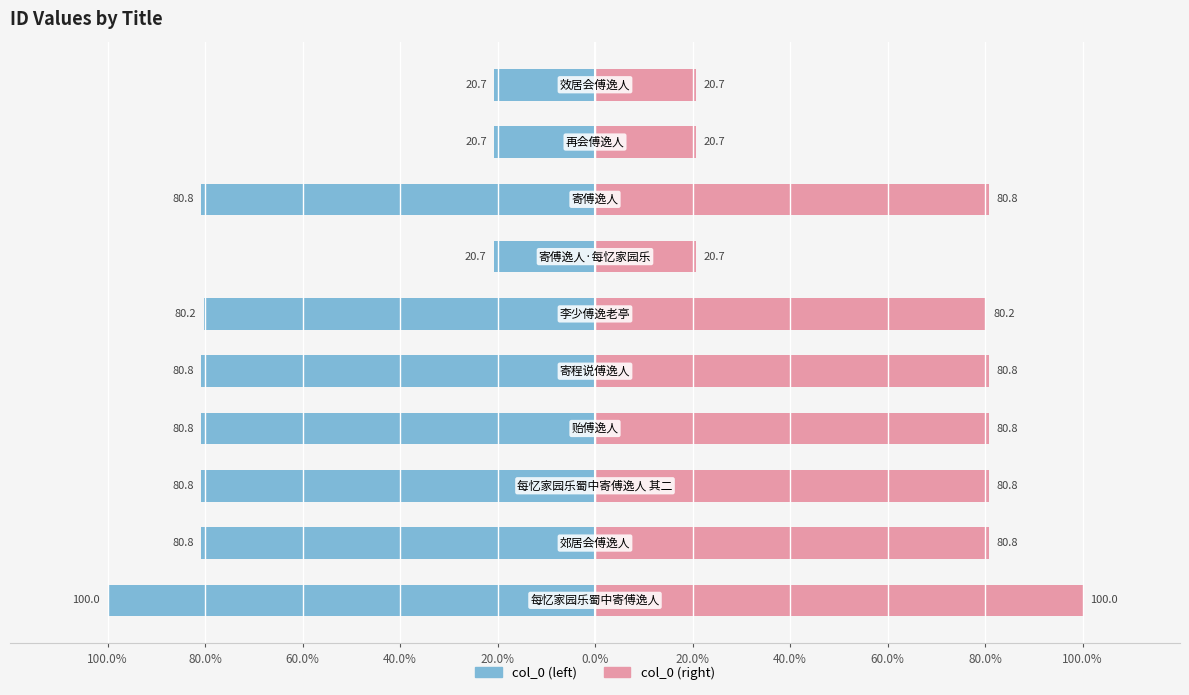

What are all the series names shown in the legend?

col_0 (left), col_0 (right)